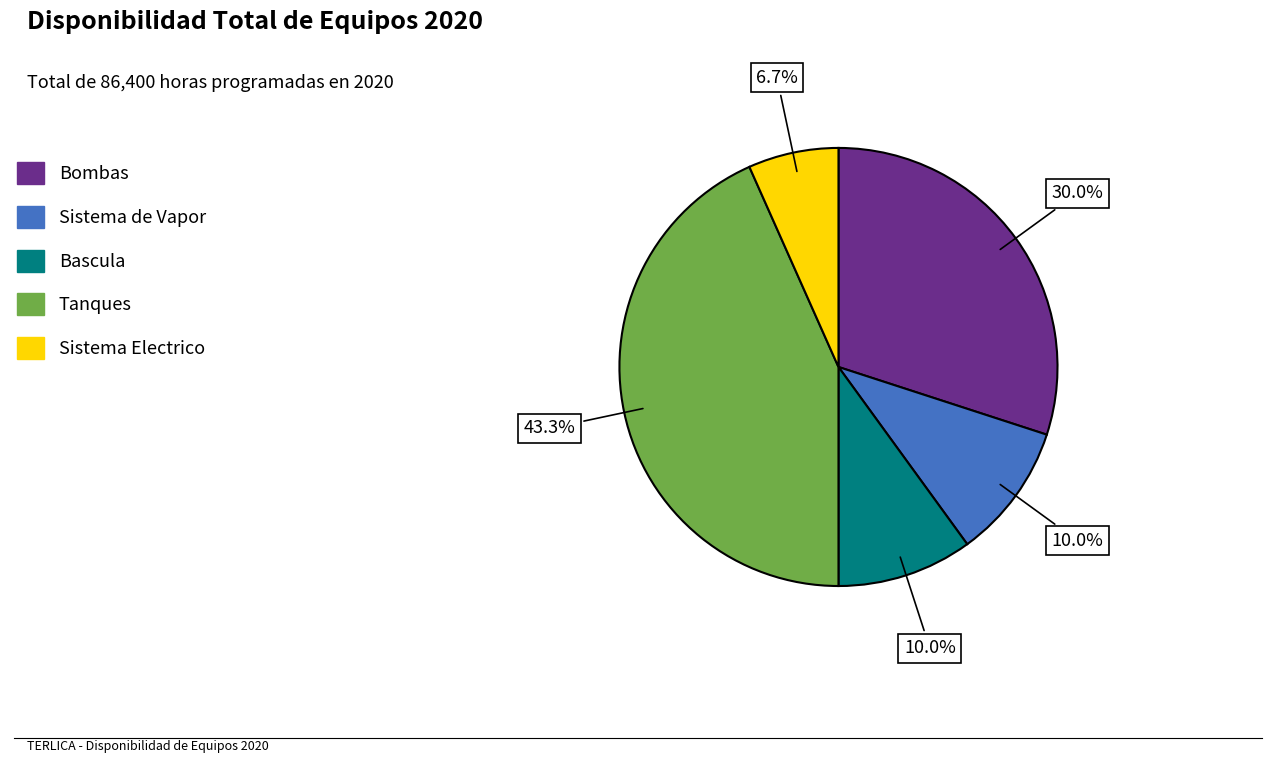

What portion of the pie excludes Tanques?

56.7%